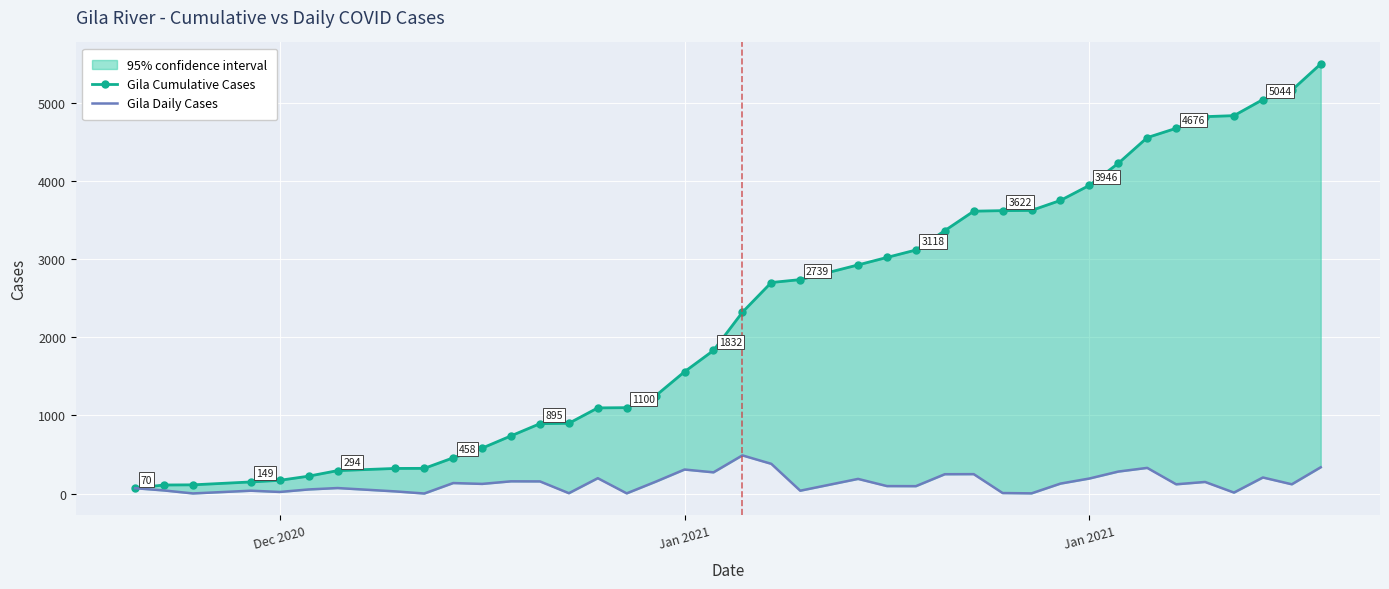

Rank the series by their average value, from lowest to highest.

Gila Daily Cases, Gila Cumulative Cases